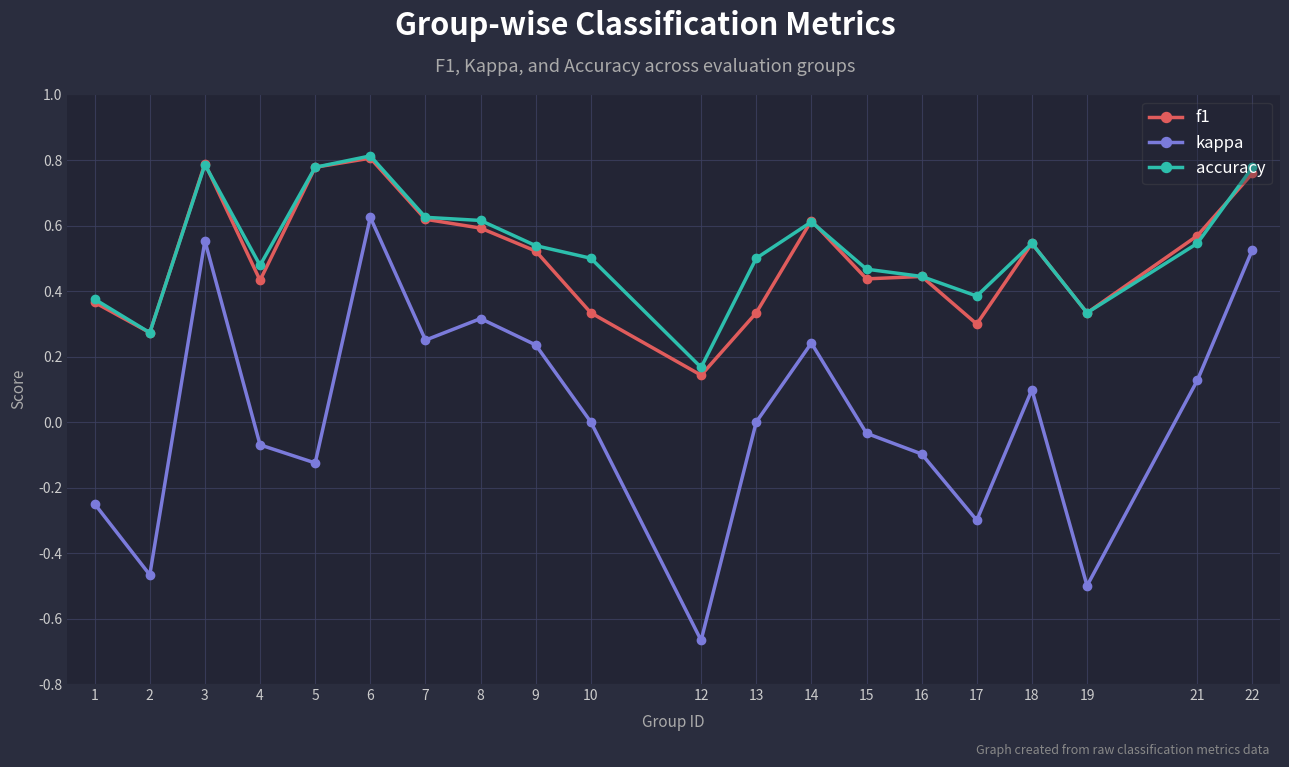

The accuracy series shows 0.4 at 6. True or false?

False